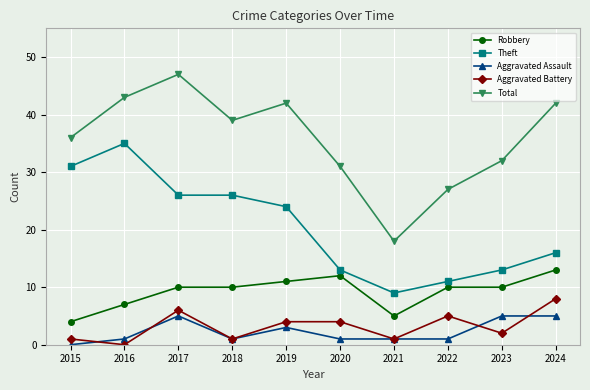

How many data points in Aggravated Battery are less than 4?

5